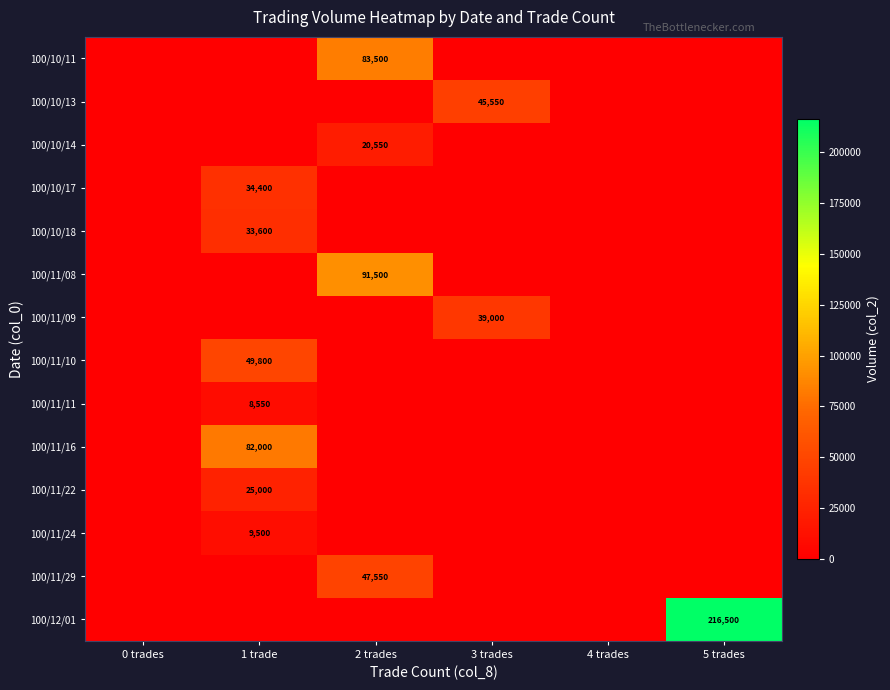

The 100/11/16 series shows 82000 at 1 trade. True or false?

True